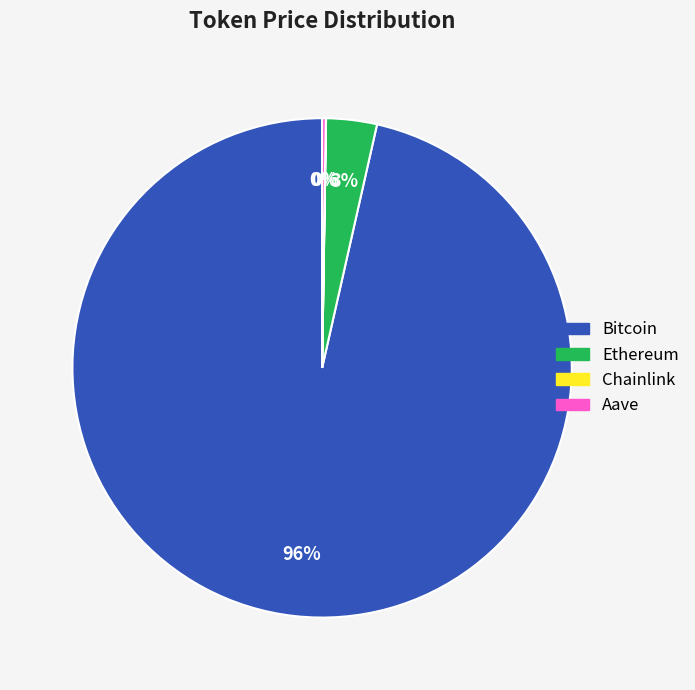

True or false: Bitcoin accounts for 96% of the total.

True